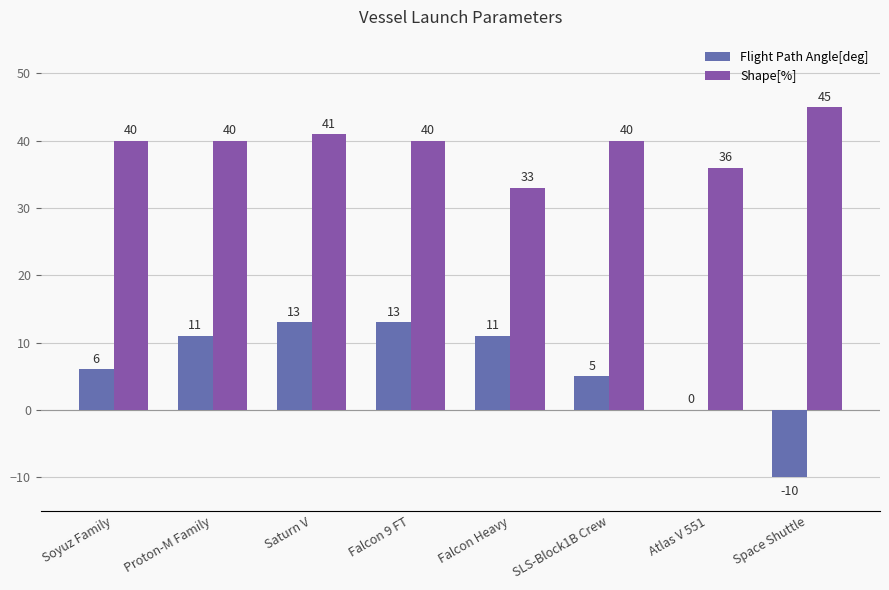

What is the approximate value of Shape[%] at Falcon 9 FT, to the nearest 5?

40